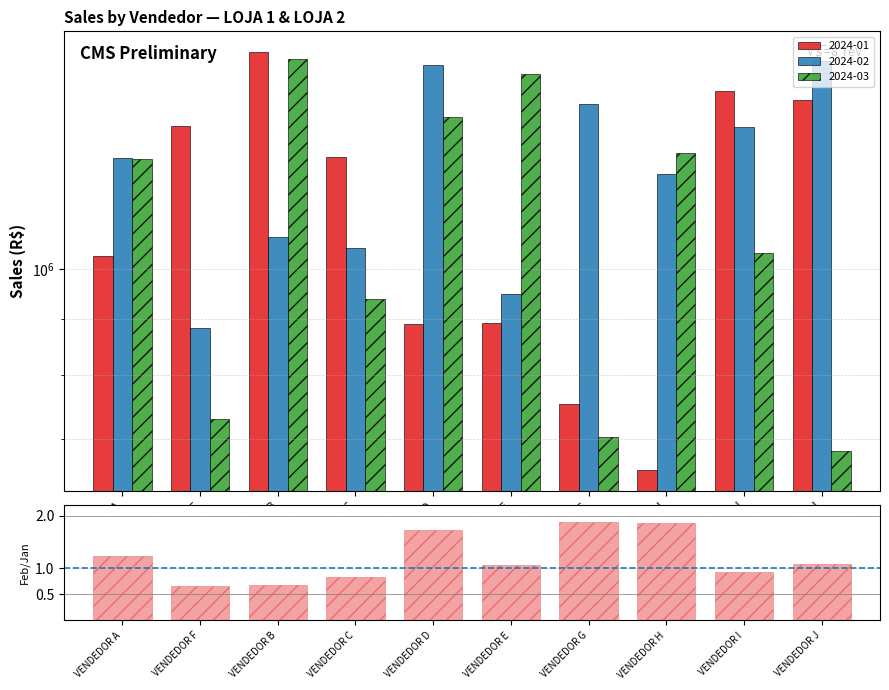

How many values are below 1?

4